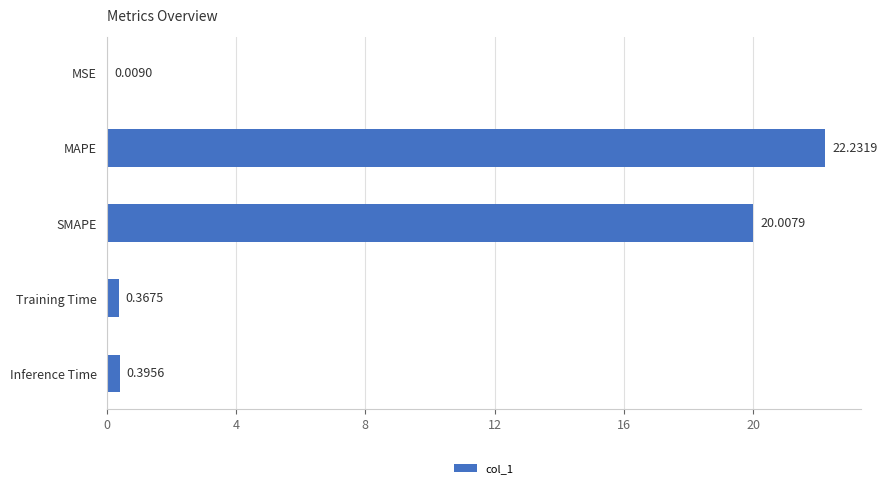

Which has a higher value, Training Time or MAPE?

MAPE